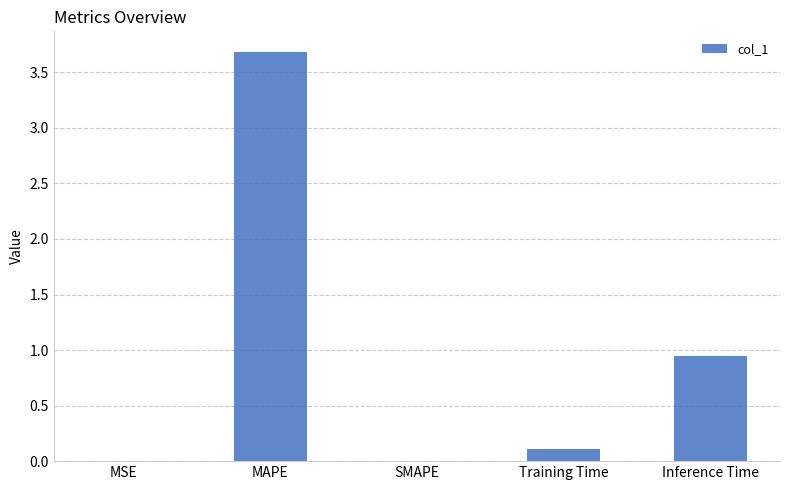

How many data points does each series have?

5